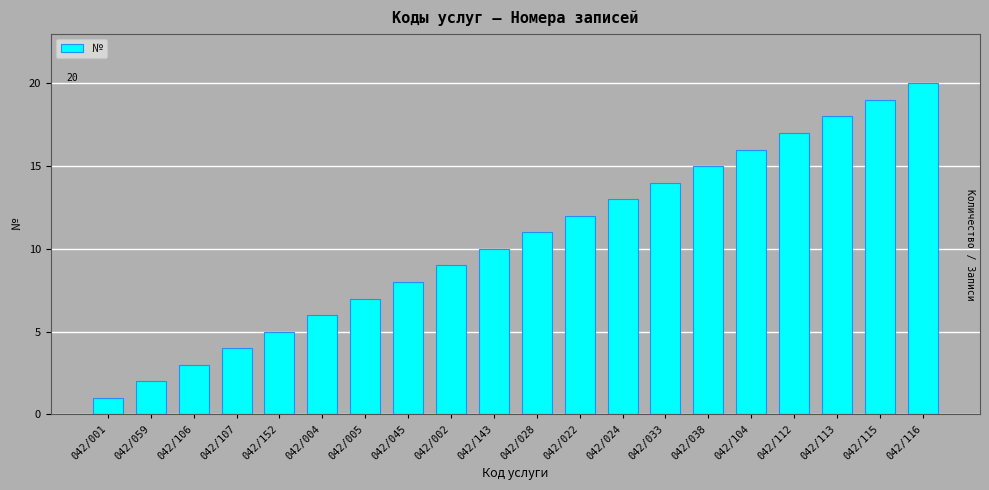

What is the label of the 6th bar from the left?

042/004